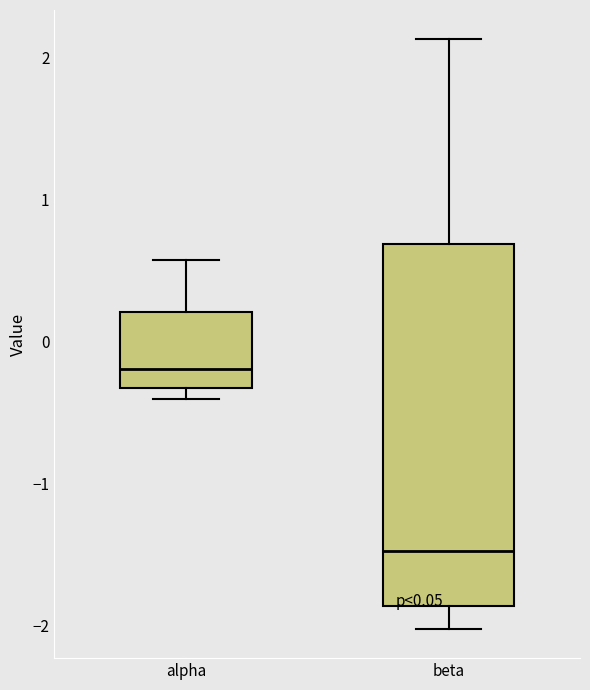

Which box has the highest median line?

alpha